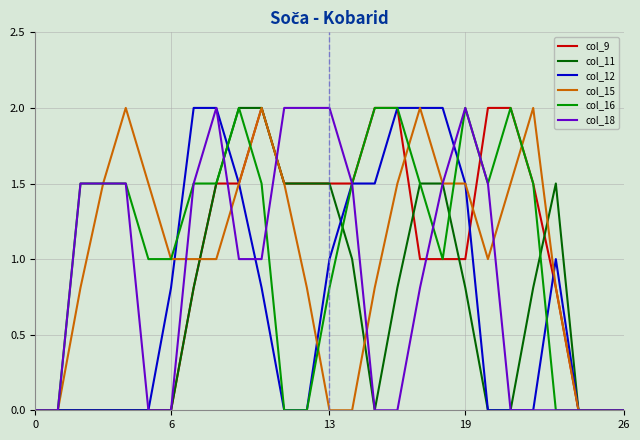

What is the greatest value displayed?

2.0